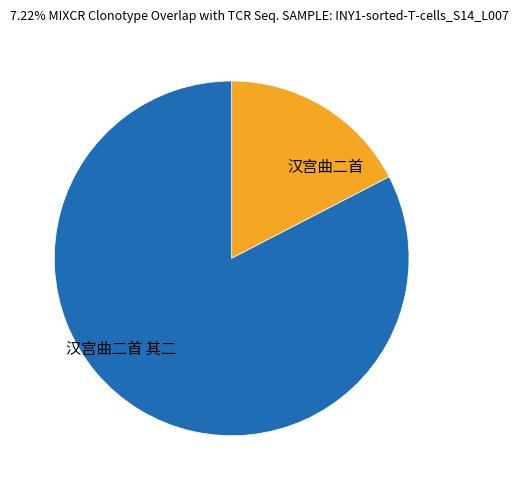

True or false: 汉宫曲二首 accounts for 17% of the total.

True